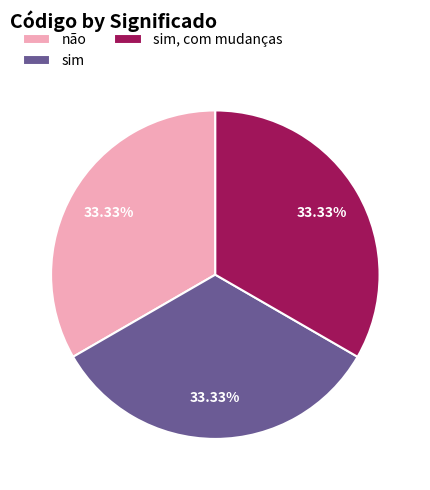

Is there any slice that represents more than half of the pie?

No